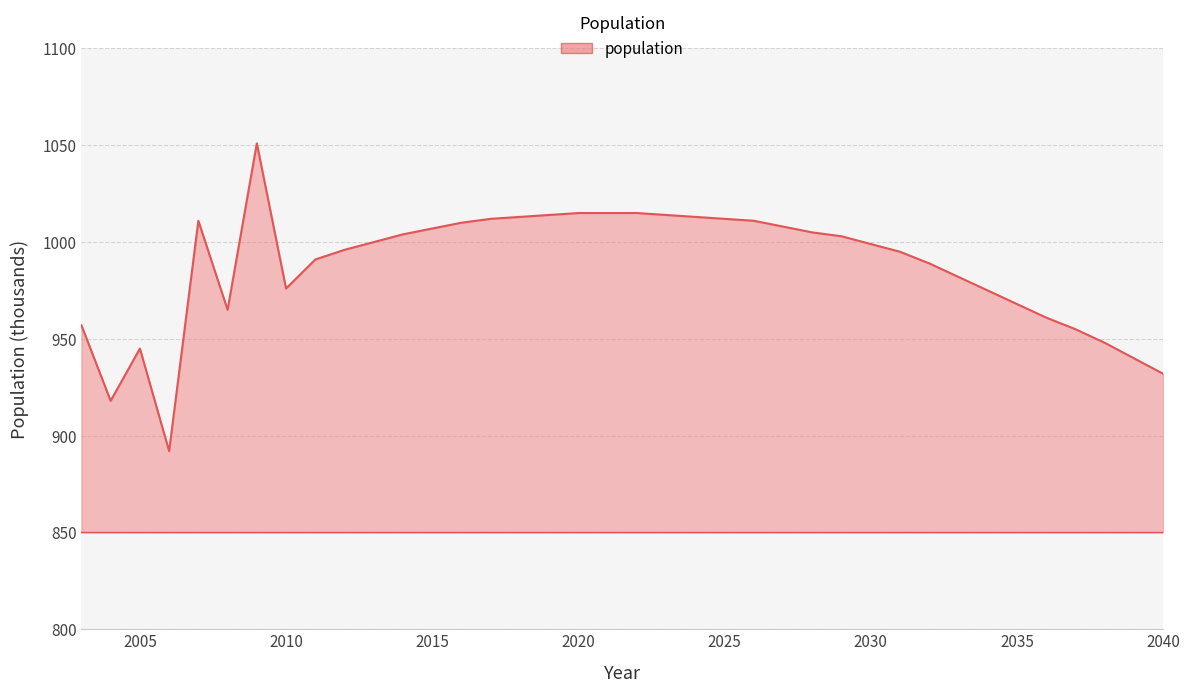

What is the minimum value shown in the chart?

892